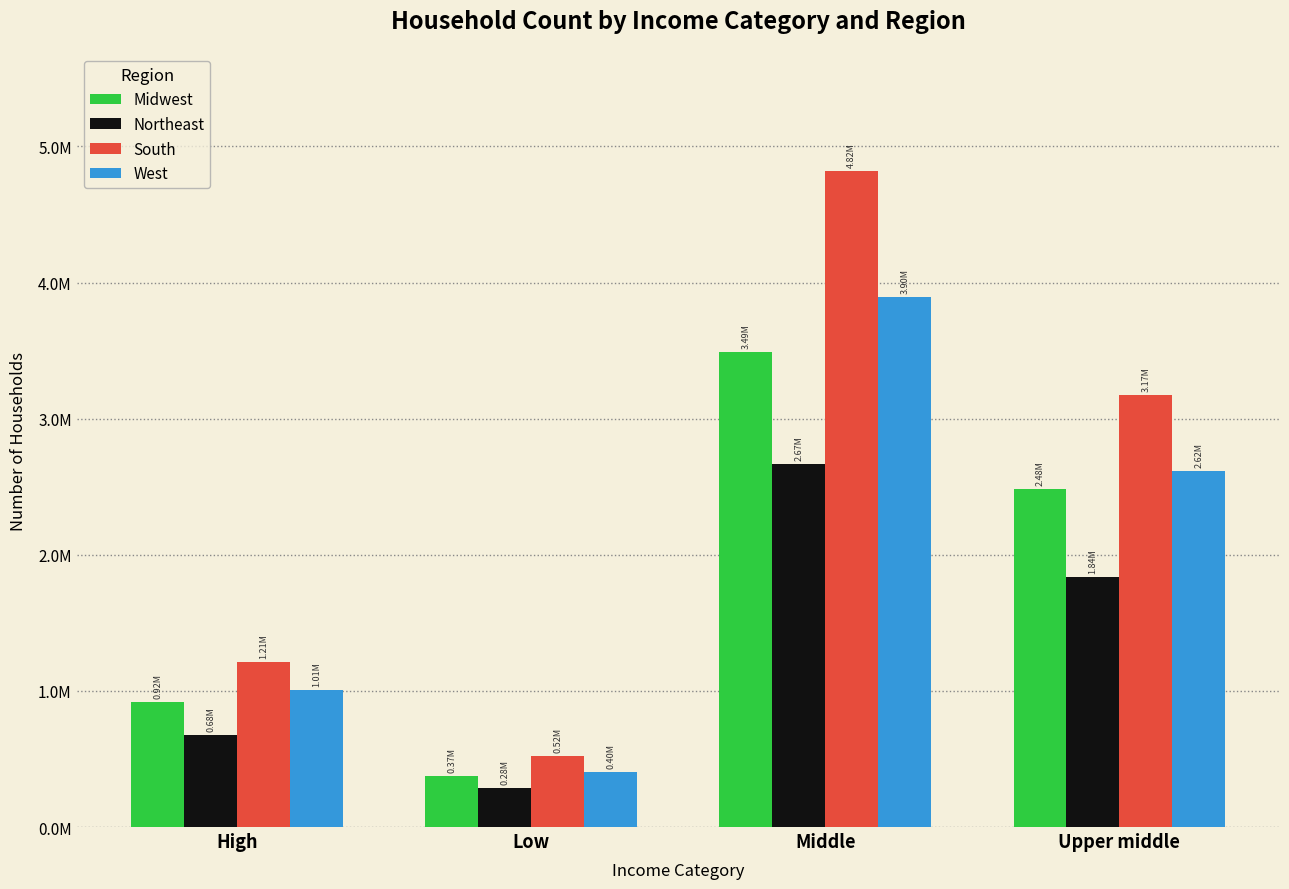

At which category does the chart reach its peak across all series?

Middle